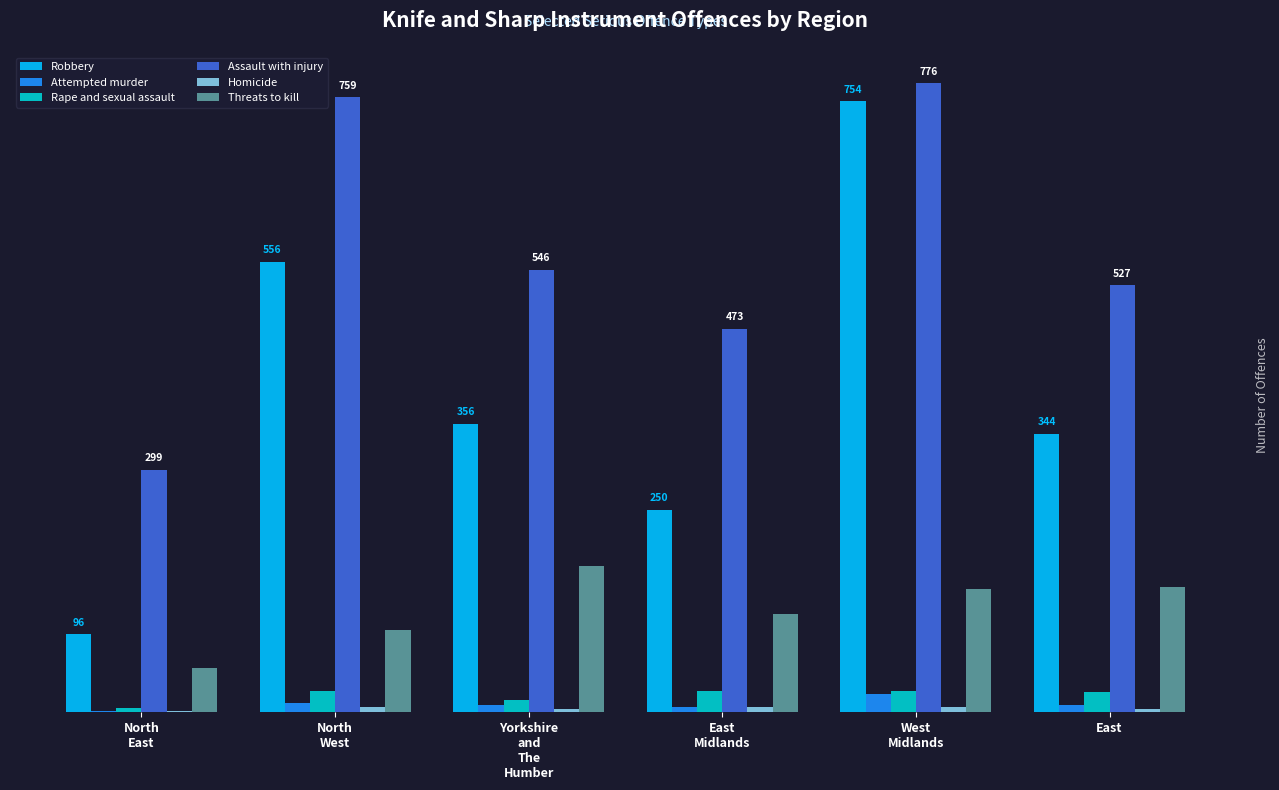

At which category is the sum across all series the highest?

West
Midlands